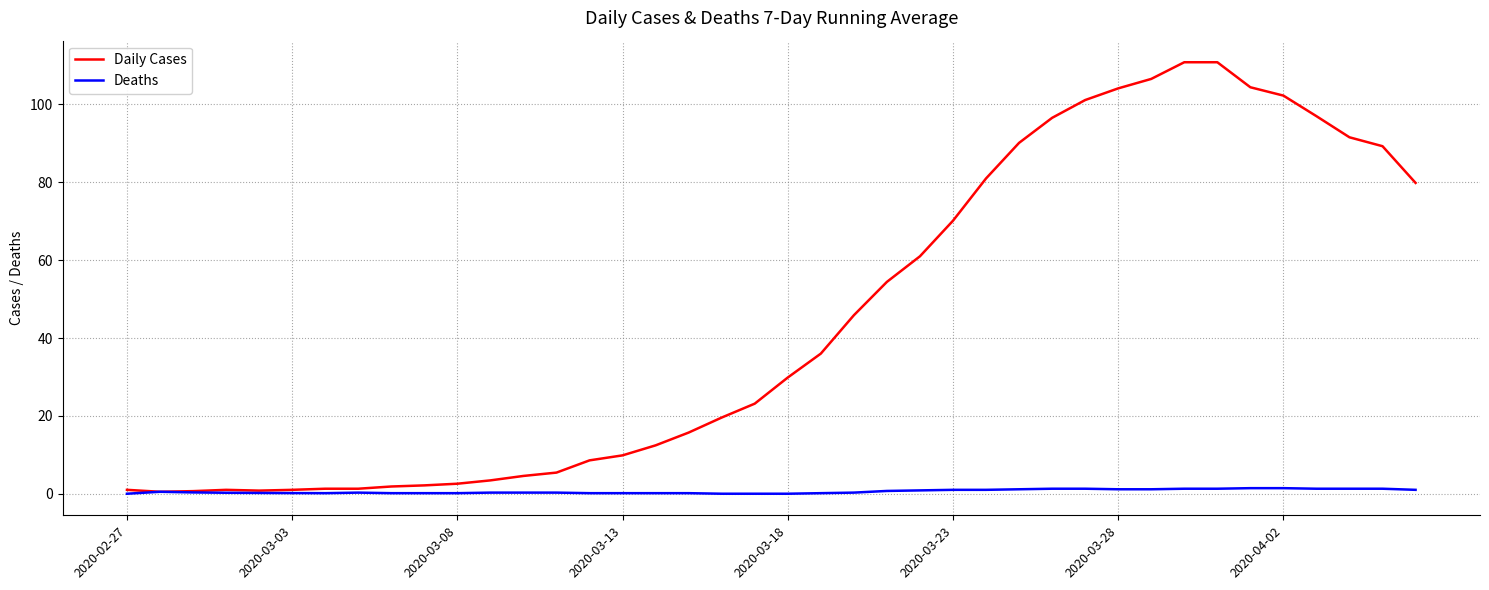

List the series in order of their overall mean, lowest first.

Deaths, Daily Cases